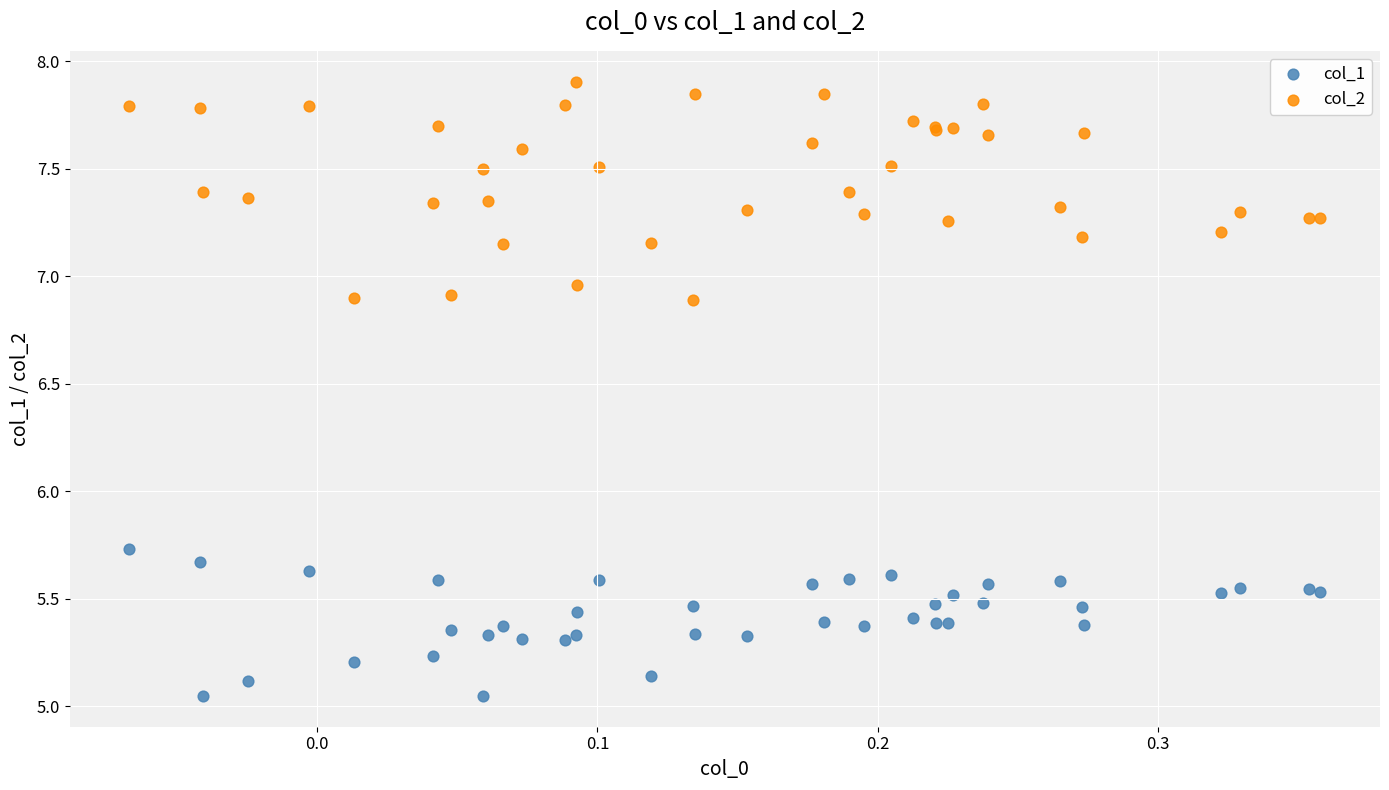

Across all series, what Y value is closest to 6?

5.7